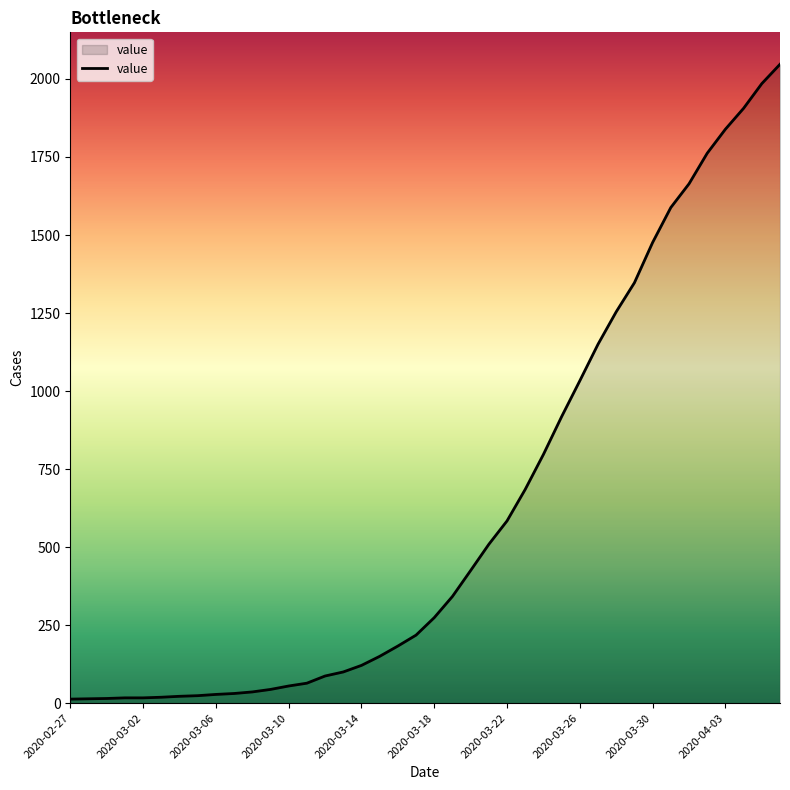

What is the smallest value displayed?

13